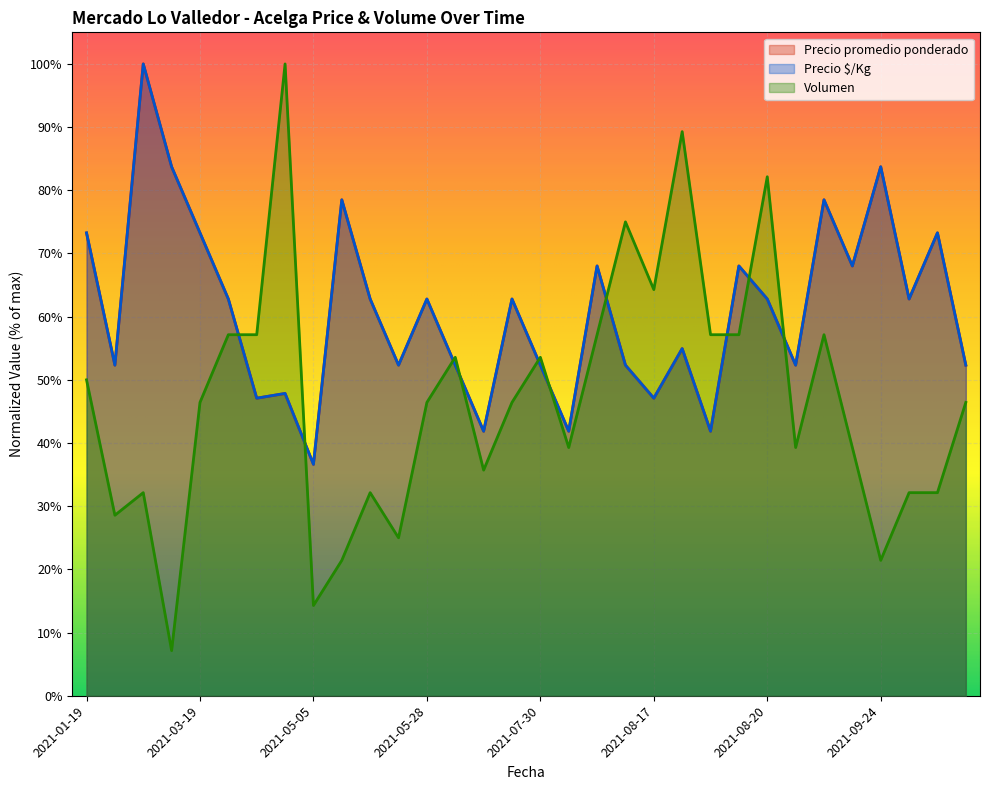

What is the sum of all Volumen values?

15.0